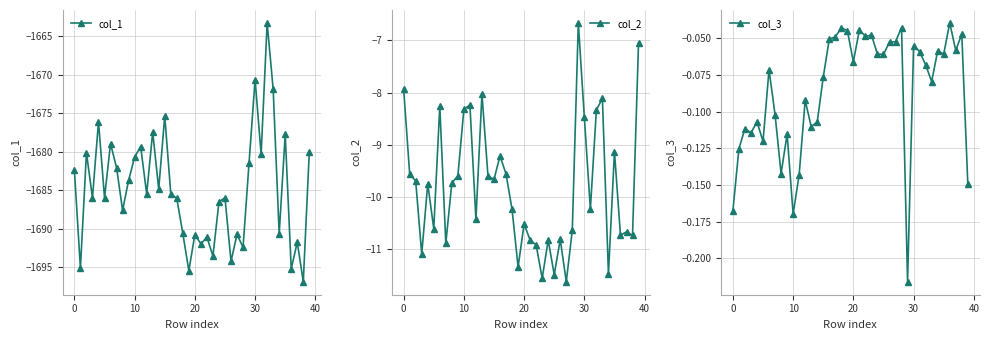

Is it true that col_2 equals -10.2 at 31?

True